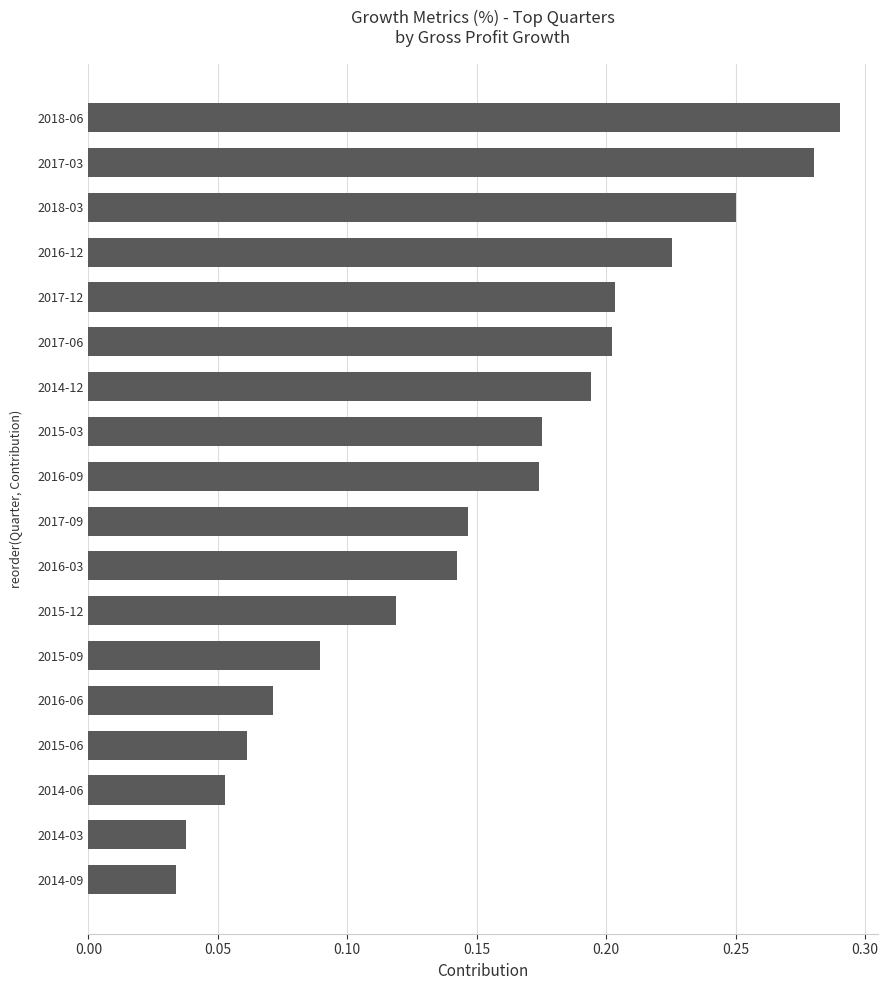

Count the values in the range 0 to 1.

18